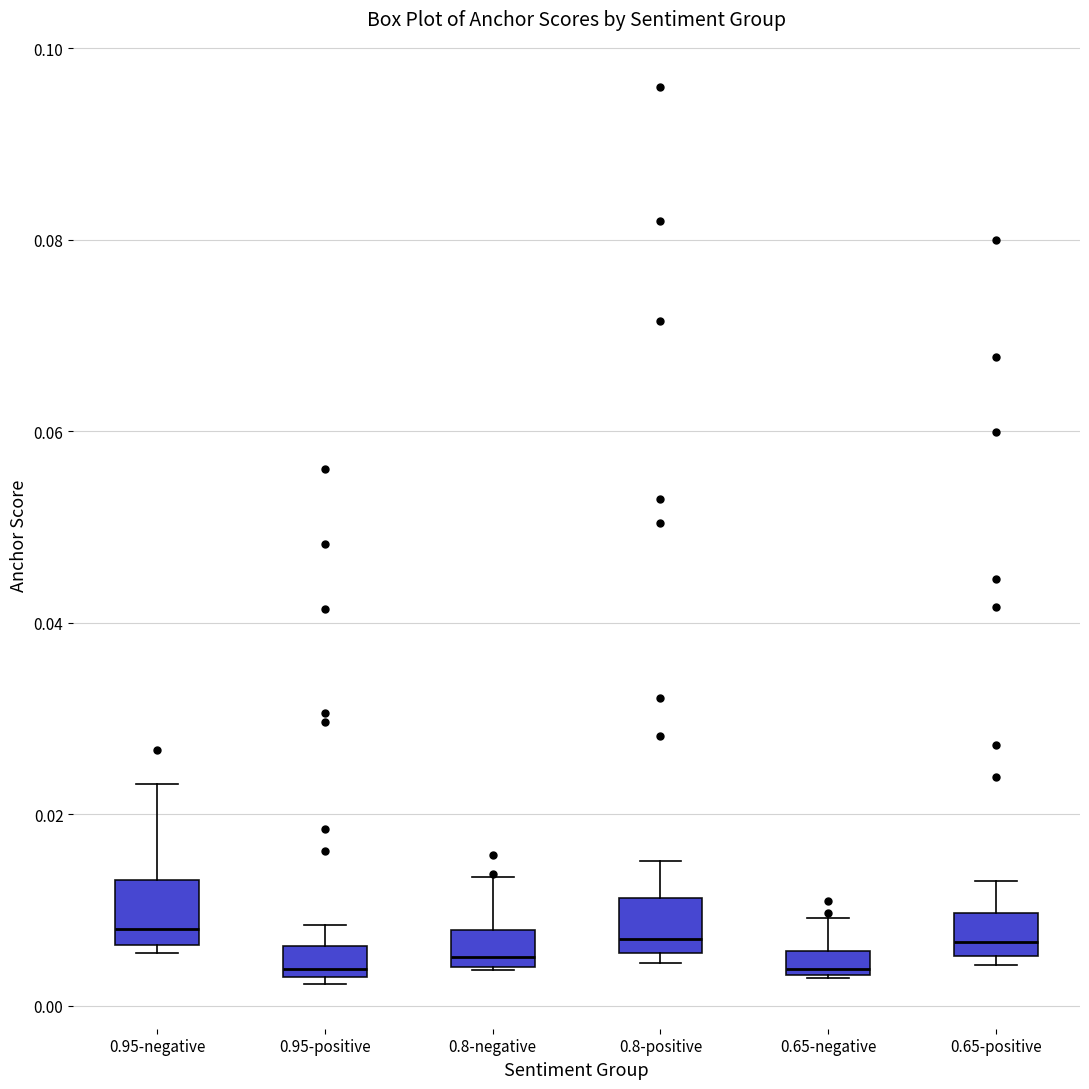

Where is the upper edge of the box for 0.8-negative on the y-axis? The values are not printed on the chart, so give them approximately, as read against the axis.

0.008